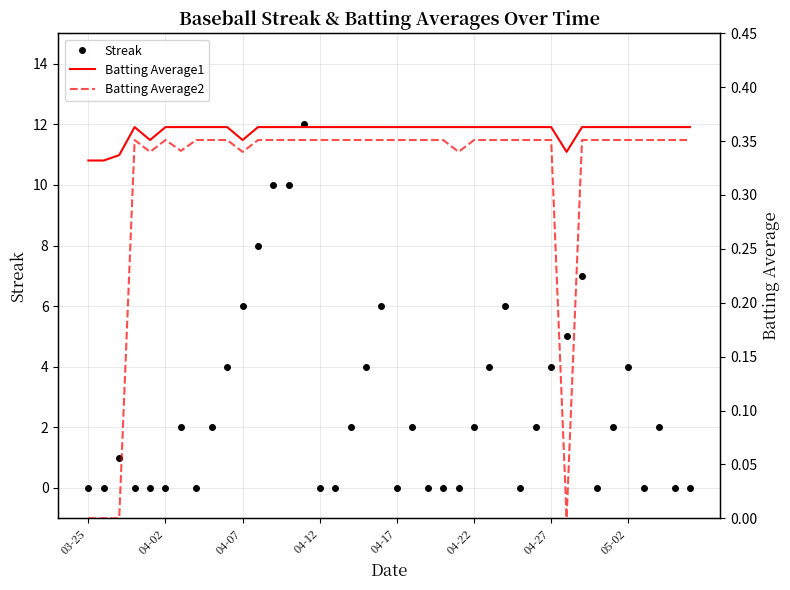

True or false: Streak has more than 1 interior local peaks.

True